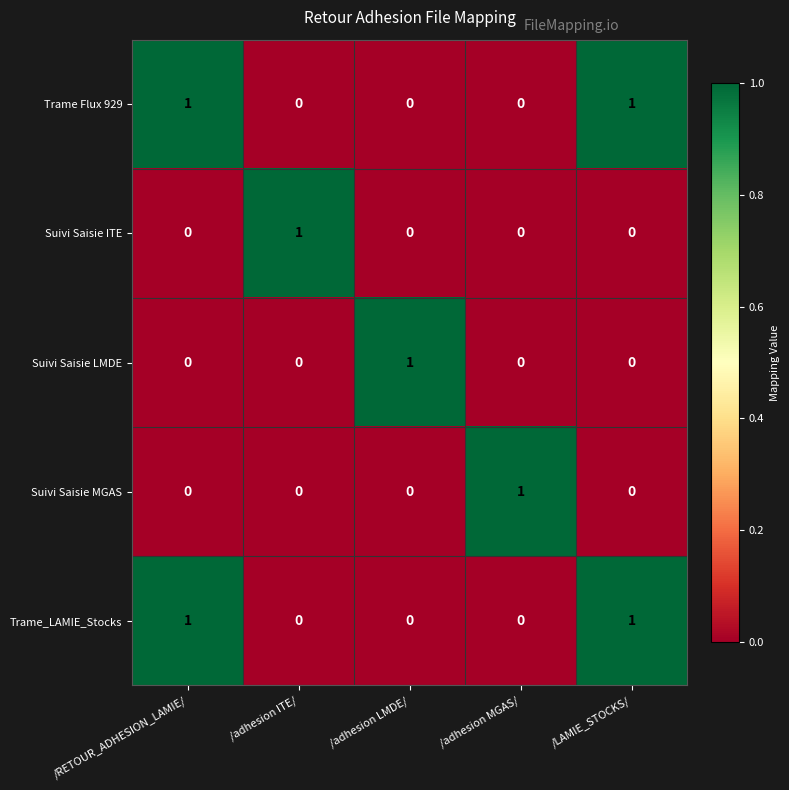

At how many categories does at least one series exceed 0?

5